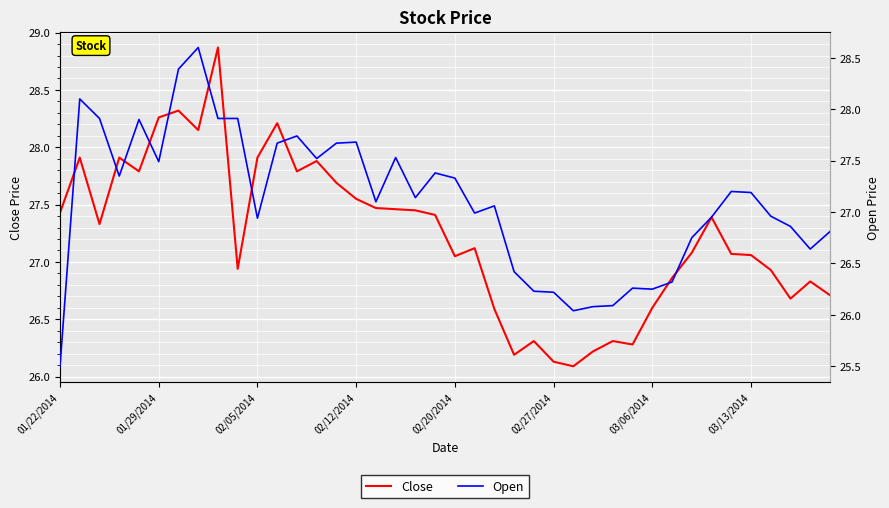

What is the highest value of the Close series?

28.9